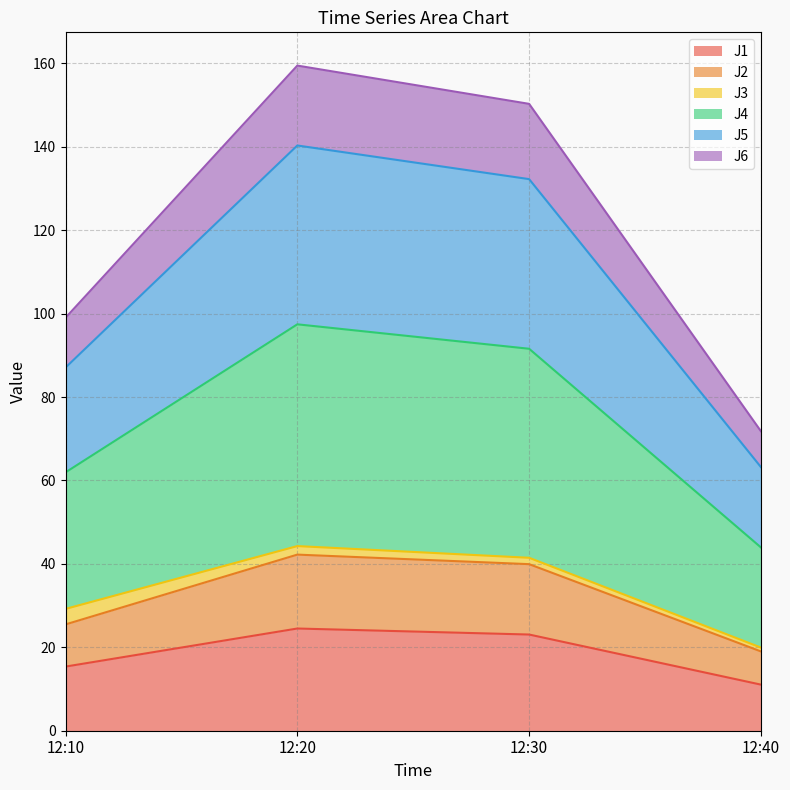

True or false: J6 and J4 cross at least once.

False